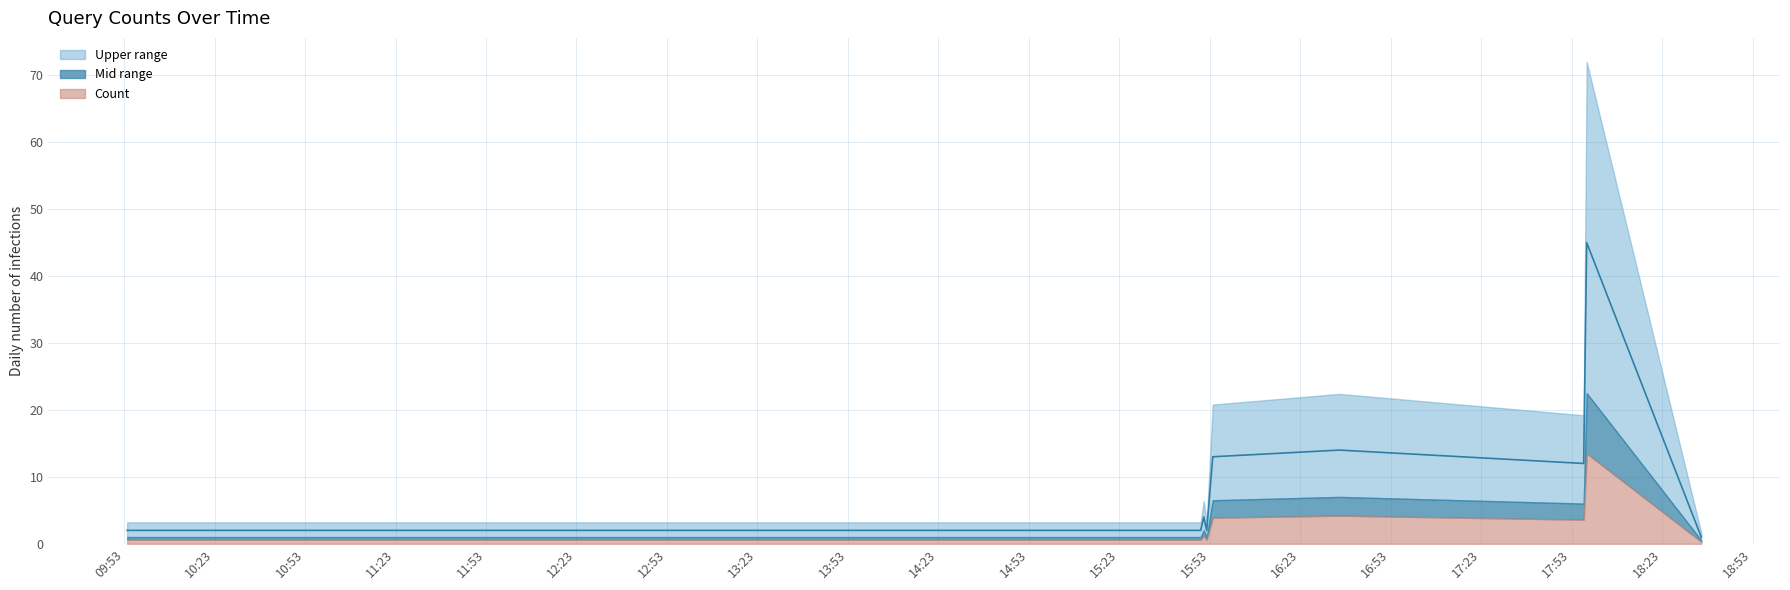

True or false: the data shows 14 at 2019-12-02 16:36:00.

True